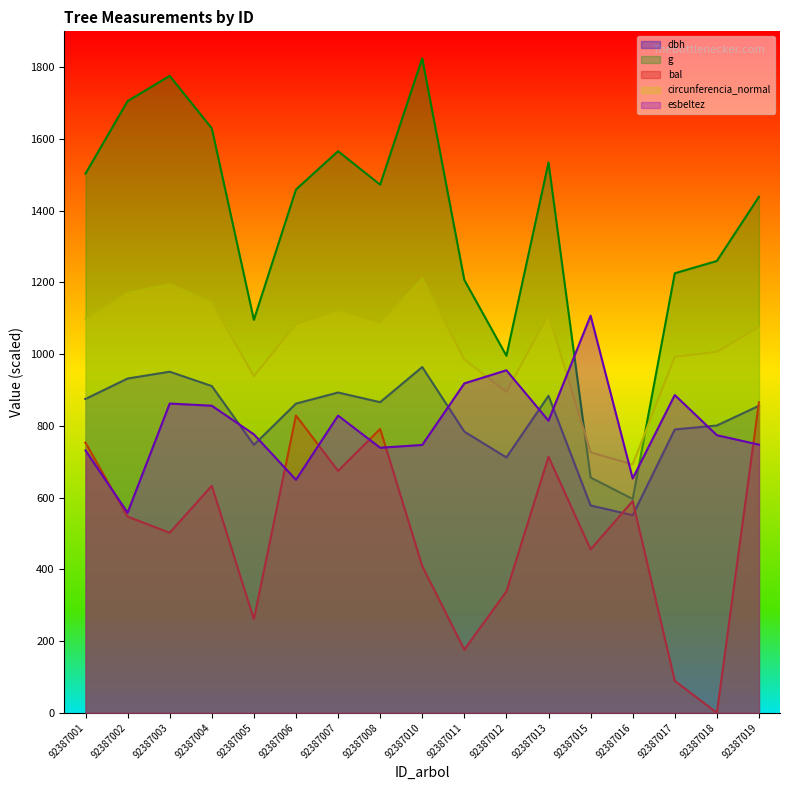

True or false: esbeltez and circunferencia_normal intersect in this chart.

True